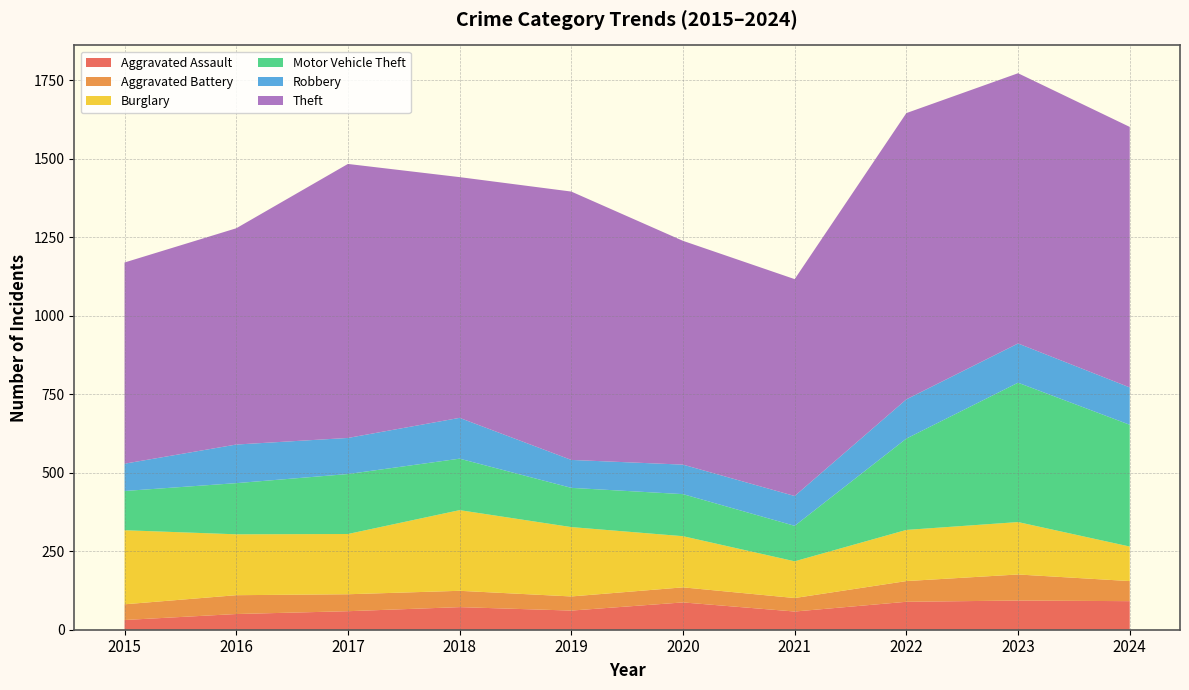

Reading right to left, transcribe all the data shown in this chart.

Aggravated Assault: 2024=91	2023=93	2022=89	2021=58	2020=87	2019=61	2018=72	2017=59	2016=50	2015=31
Aggravated Battery: 2024=64	2023=83	2022=66	2021=43	2020=48	2019=45	2018=52	2017=54	2016=60	2015=50
Burglary: 2024=110	2023=167	2022=163	2021=117	2020=163	2019=221	2018=257	2017=192	2016=194	2015=236
Motor Vehicle Theft: 2024=388	2023=444	2022=291	2021=113	2020=134	2019=125	2018=164	2017=191	2016=163	2015=125
Robbery: 2024=119	2023=125	2022=125	2021=95	2020=94	2019=89	2018=130	2017=115	2016=123	2015=87
Theft: 2024=830	2023=861	2022=912	2021=691	2020=713	2019=855	2018=767	2017=873	2016=689	2015=641